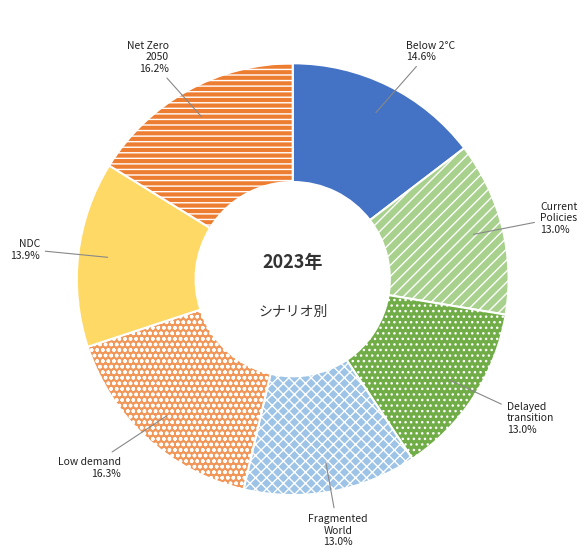

Does any single category account for the majority?

No